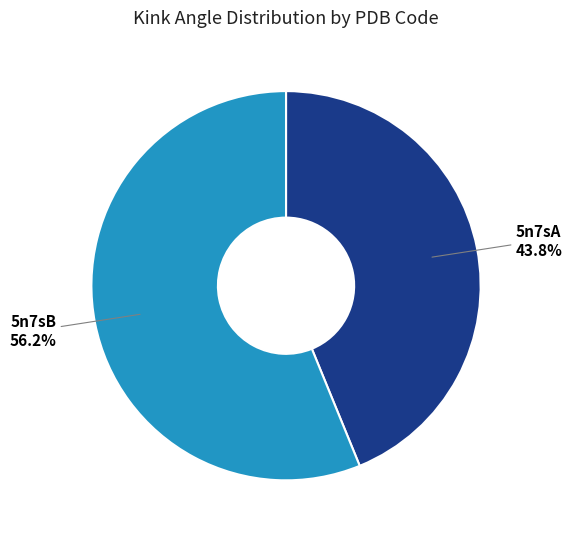

Between 5n7sA and 5n7sB, which is larger?

5n7sB